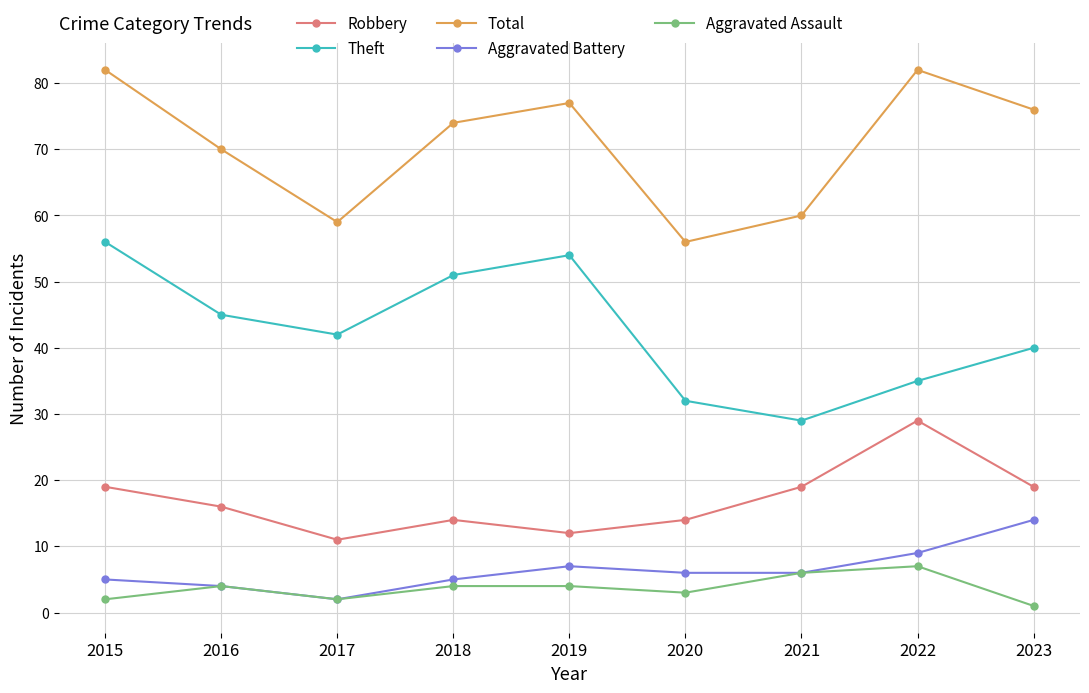

Which label corresponds to the smallest value in the chart?

2023